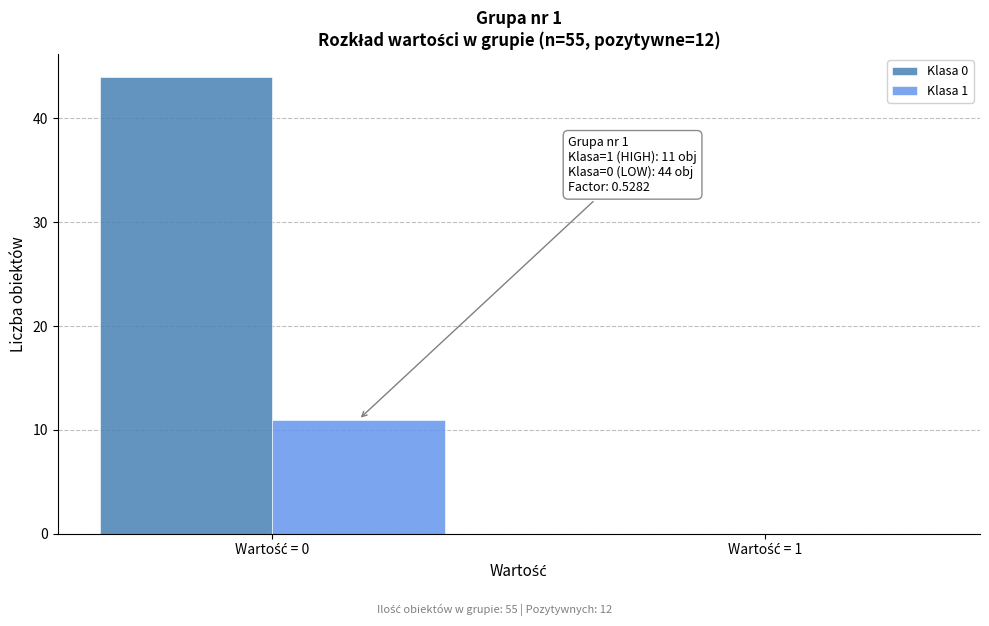

Which series has the largest total across all categories?

Klasa 0